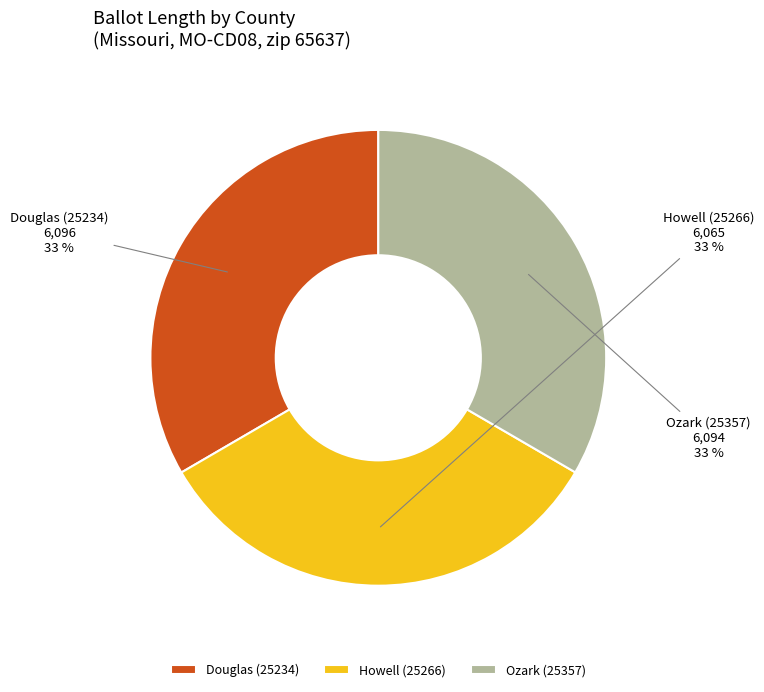

To the nearest percent, what is the combined percentage of Ozark (25357) and Howell (25266)?

67%